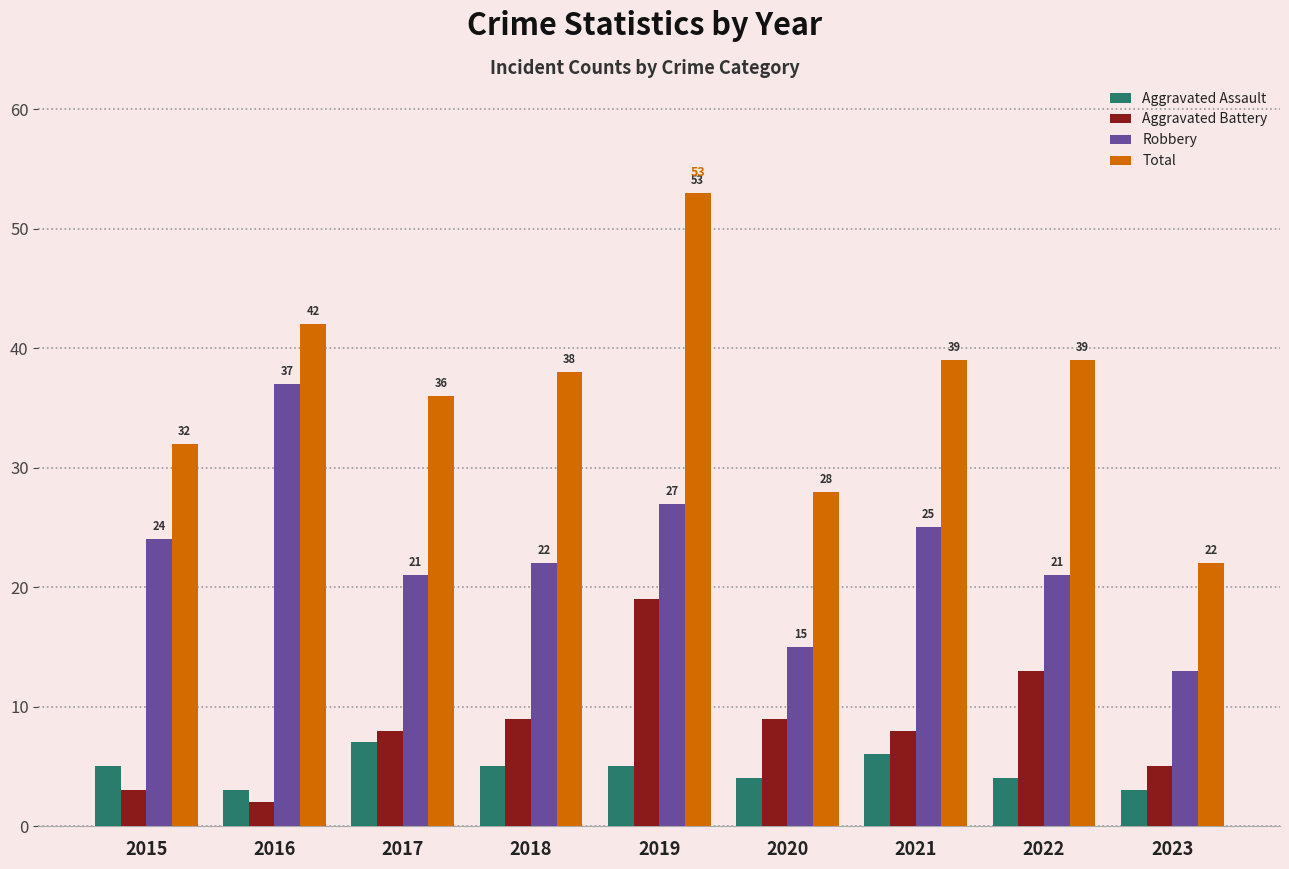

How many data points does each series have?

9